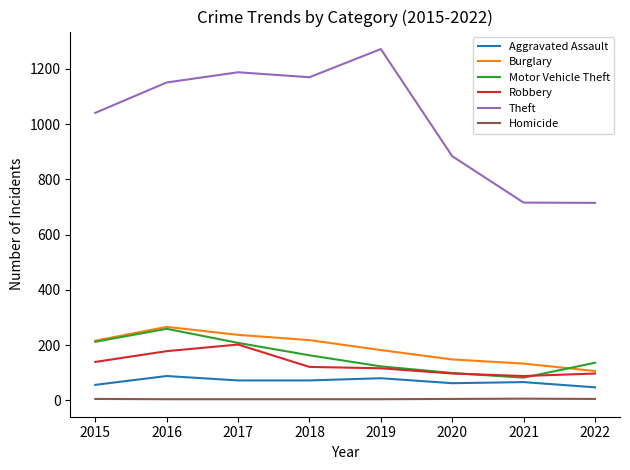

At which category does the chart reach its peak across all series?

2019